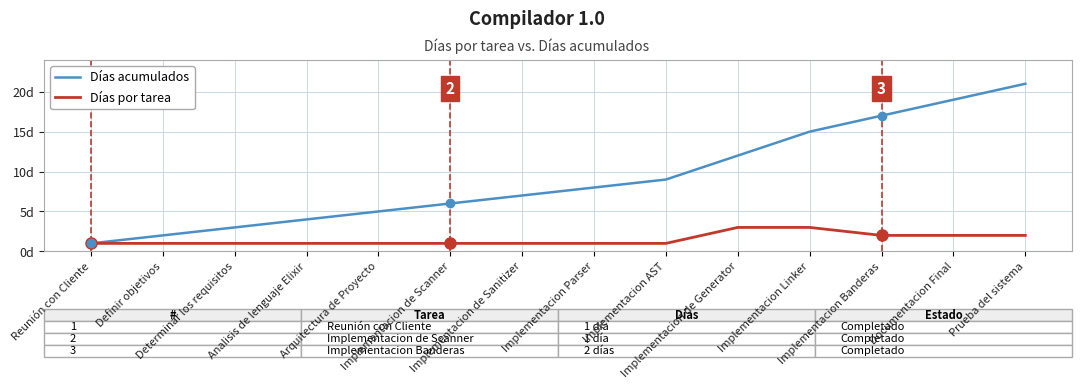

Does the chart have visible grid lines?

Yes